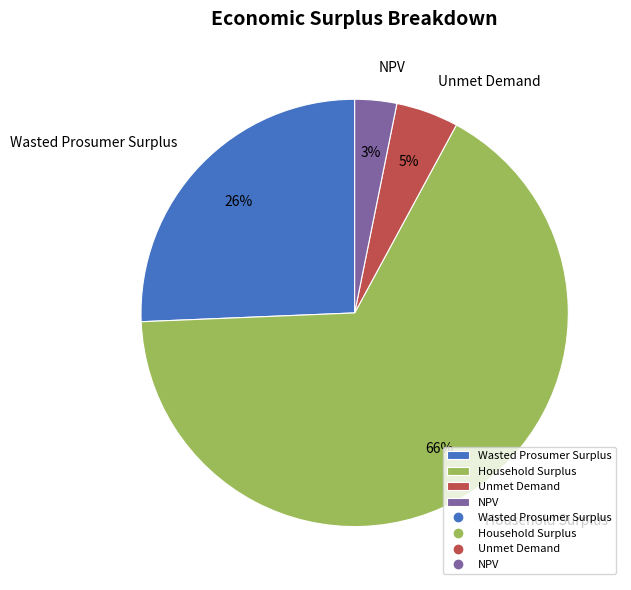

Rank the categories by value from highest to lowest.

Household Surplus, Wasted Prosumer Surplus, Unmet Demand, NPV